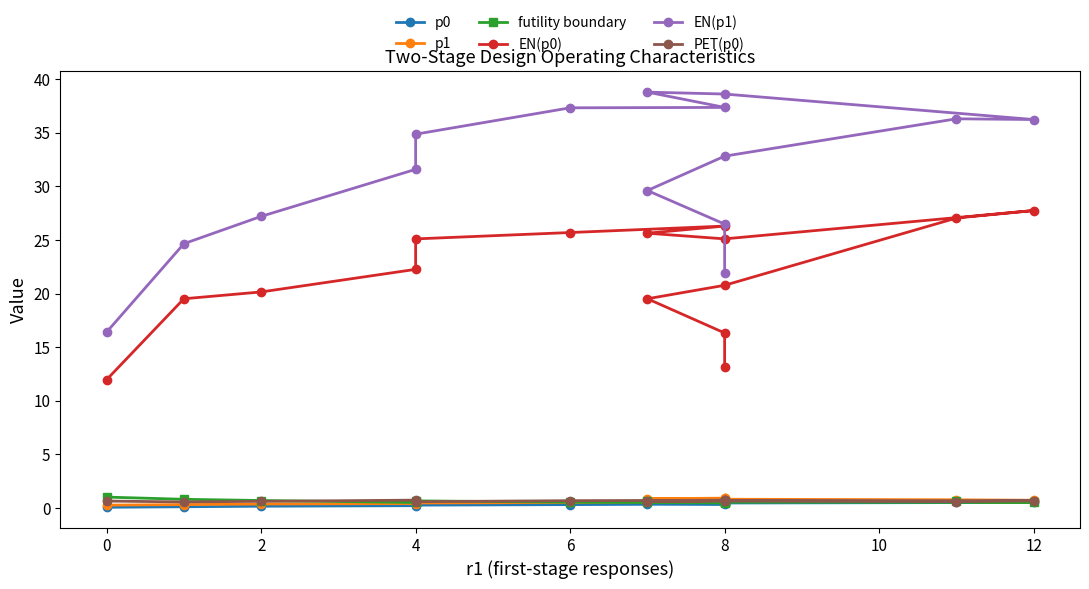

True or false: futility boundary and p1 intersect in this chart.

True